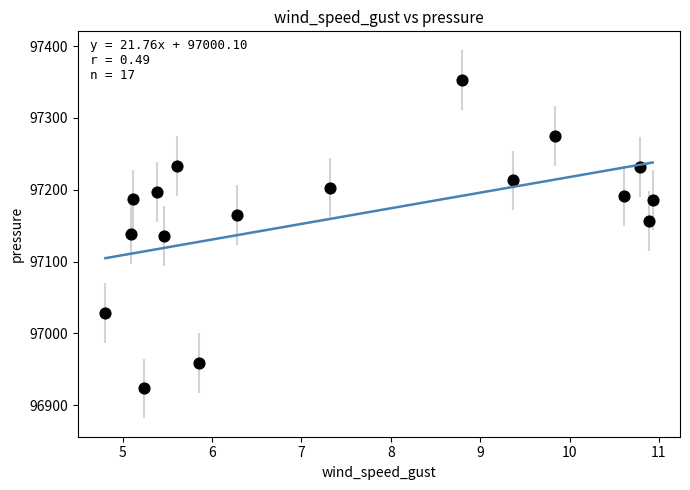

What is the range of Y values (max minus min)?

430.1